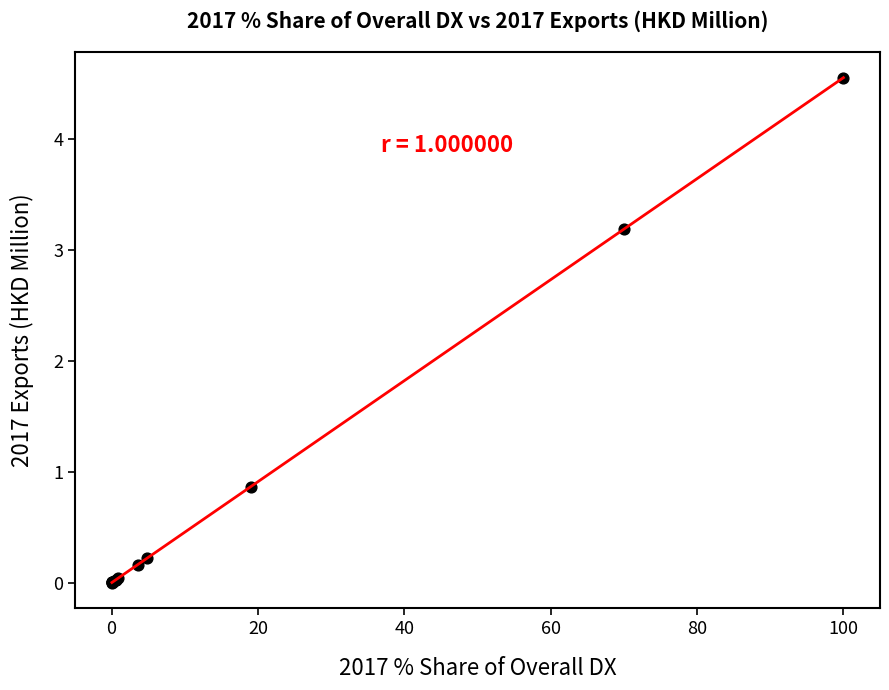

What Y value in the scatter plot is closest to 2?

0.9